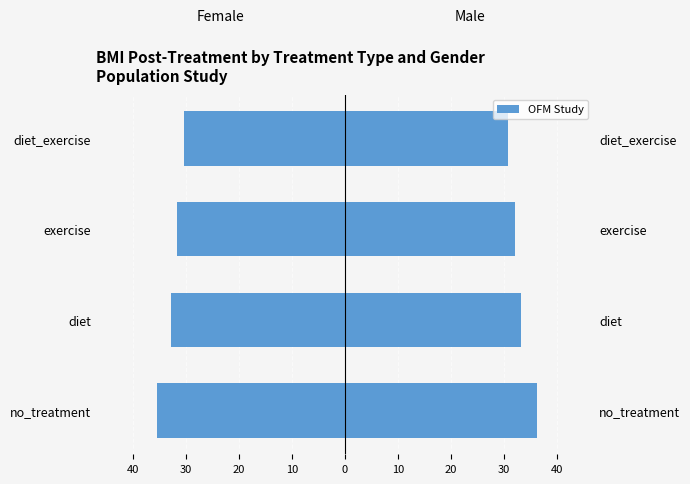

Between no_treatment and exercise, which series saw the biggest shift?

Male